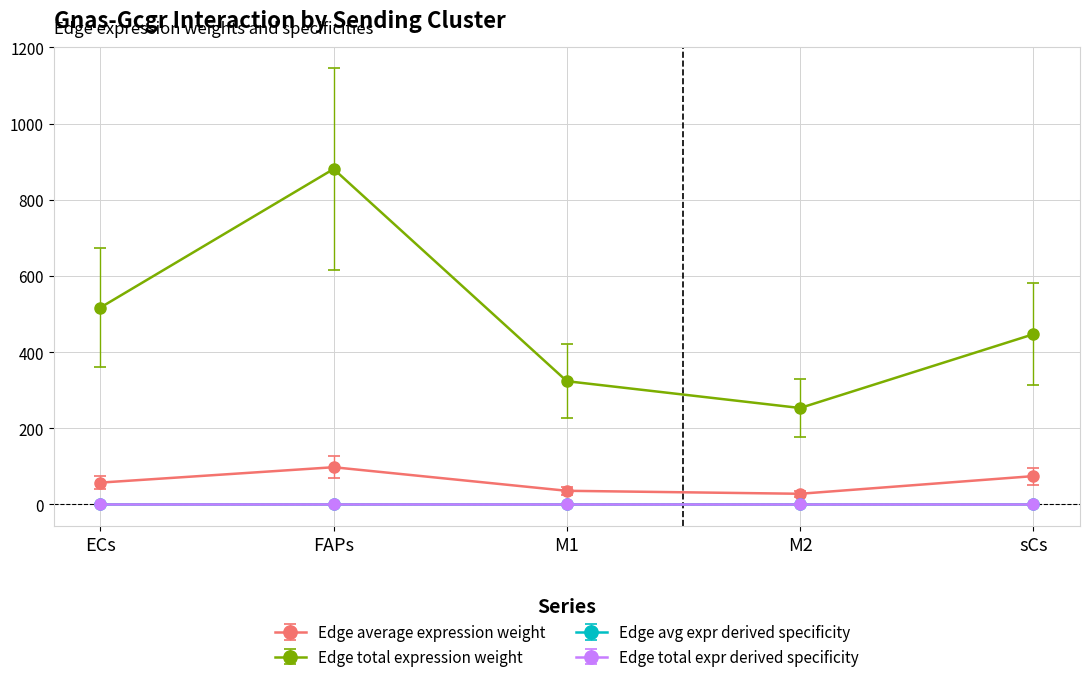

The value of Edge total expr derived specificity at M1 is 0.0. True or false?

True